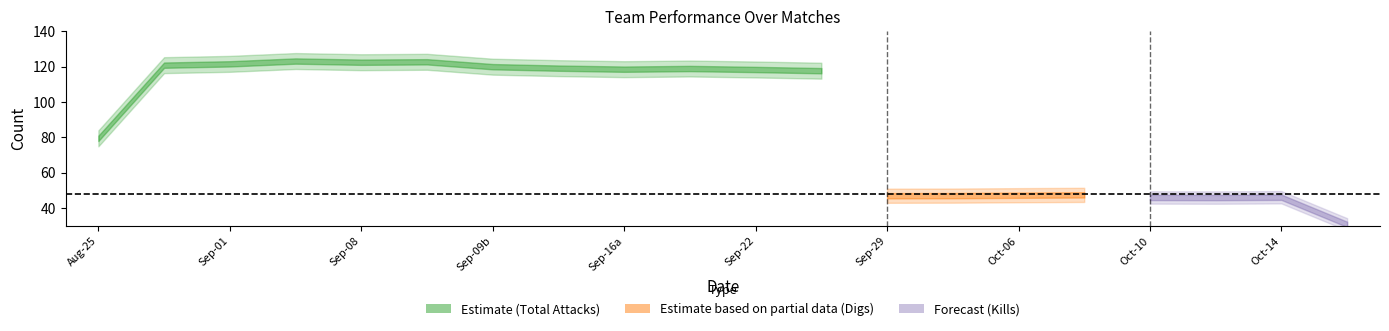

Which series changed the most between 9152017 and 10062017?

Total Attacks